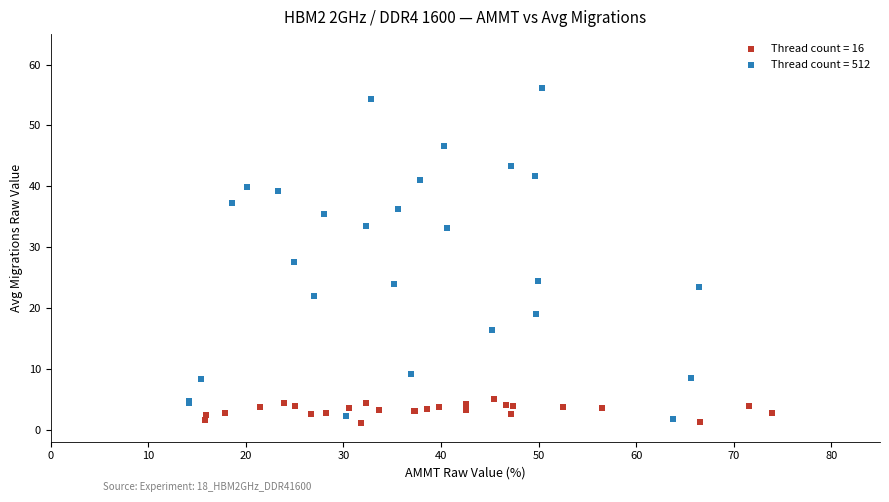

Which series has the largest Y range (max minus min)?

Thread count = 512